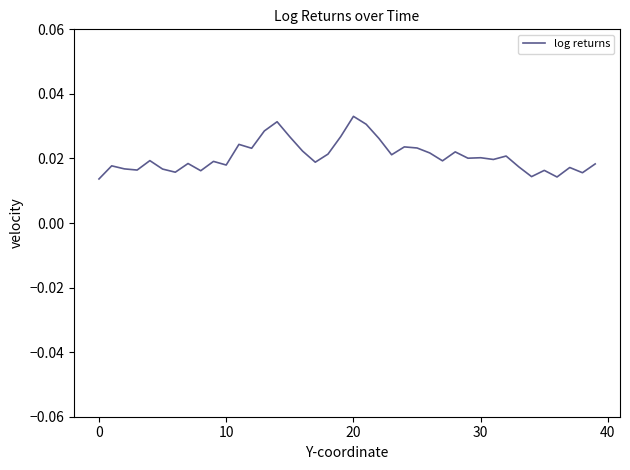

How many lines are shown in the chart?

1